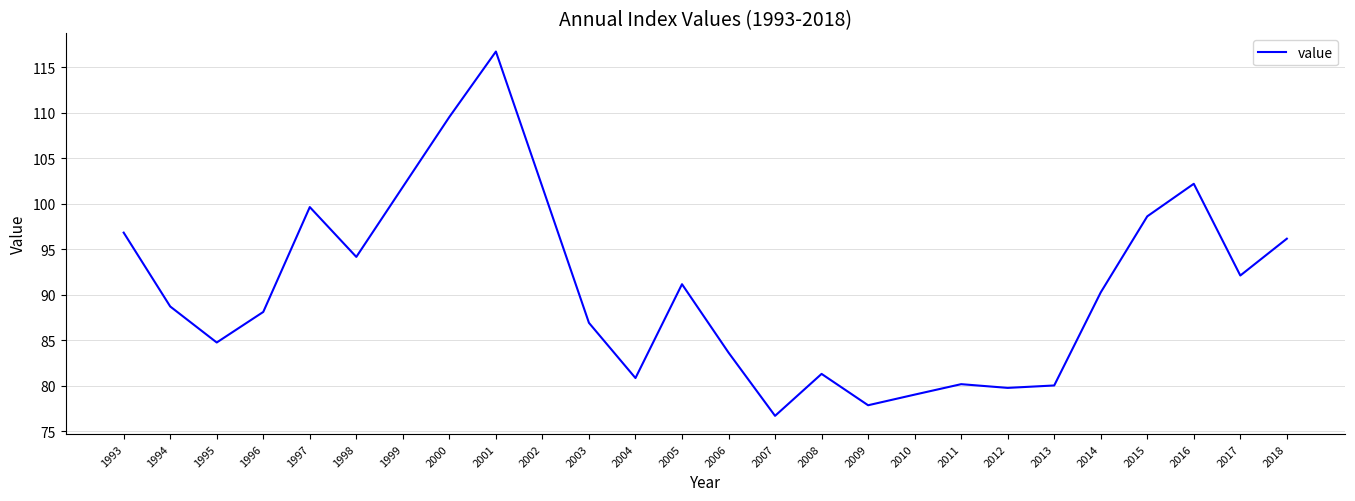

What is the difference between the maximum and minimum values?

40.1